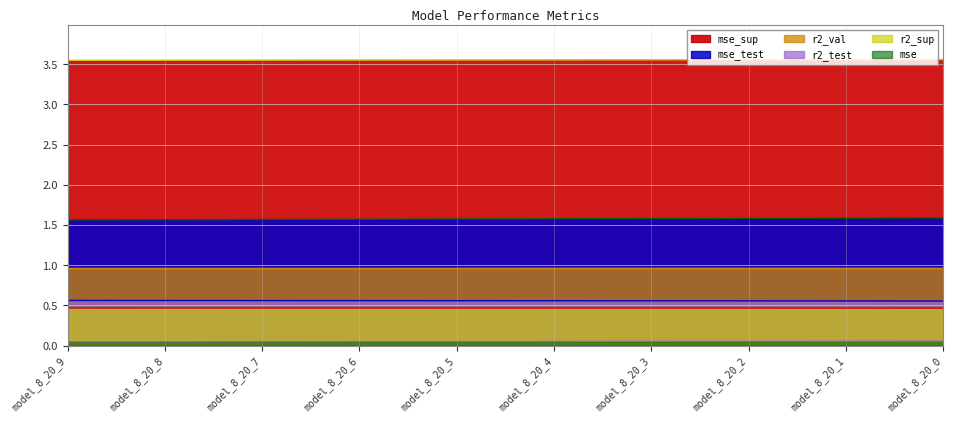

Which series has the largest total across all categories?

mse_sup